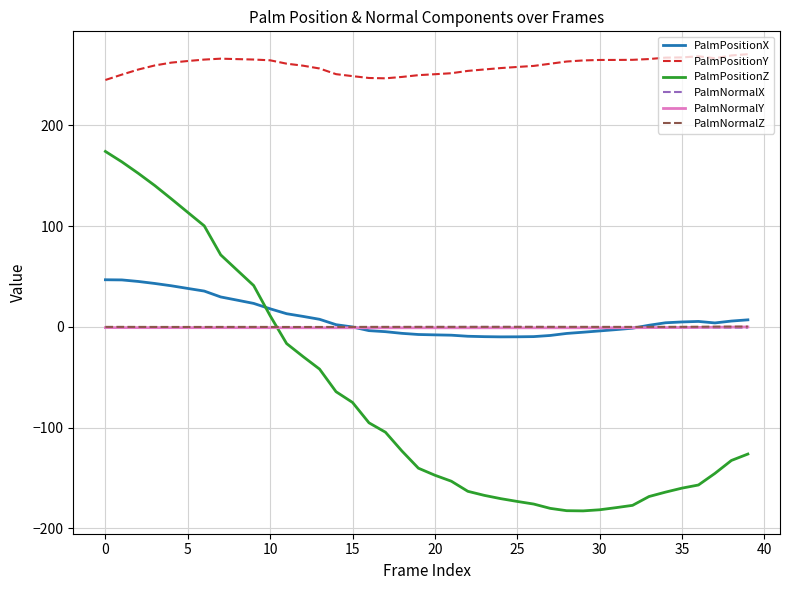

Which series ends up on top after the final intersection of PalmPositionZ and PalmPositionX?

PalmPositionX